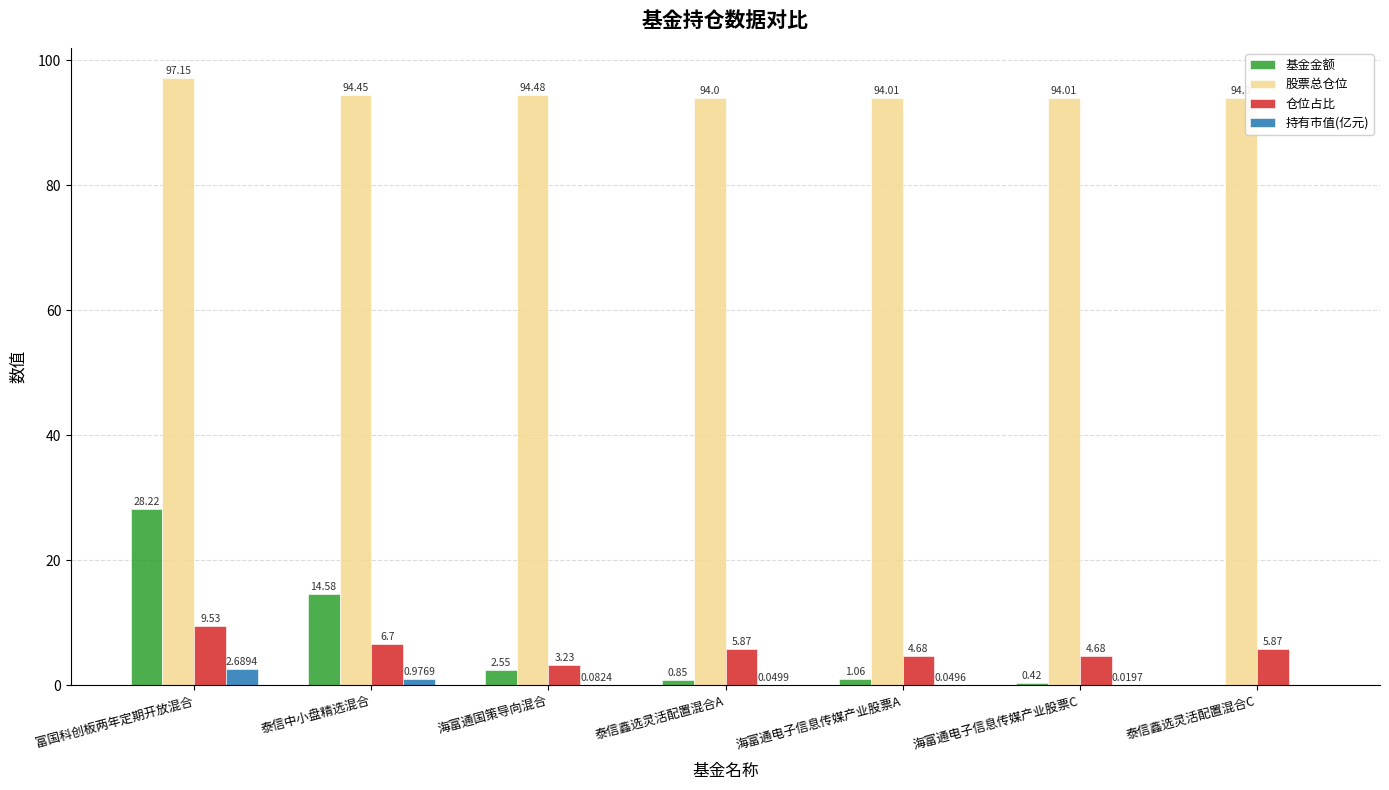

True or false: 股票总仓位 has a value of 161.0 at 富国科创板两年定期开放混合.

False